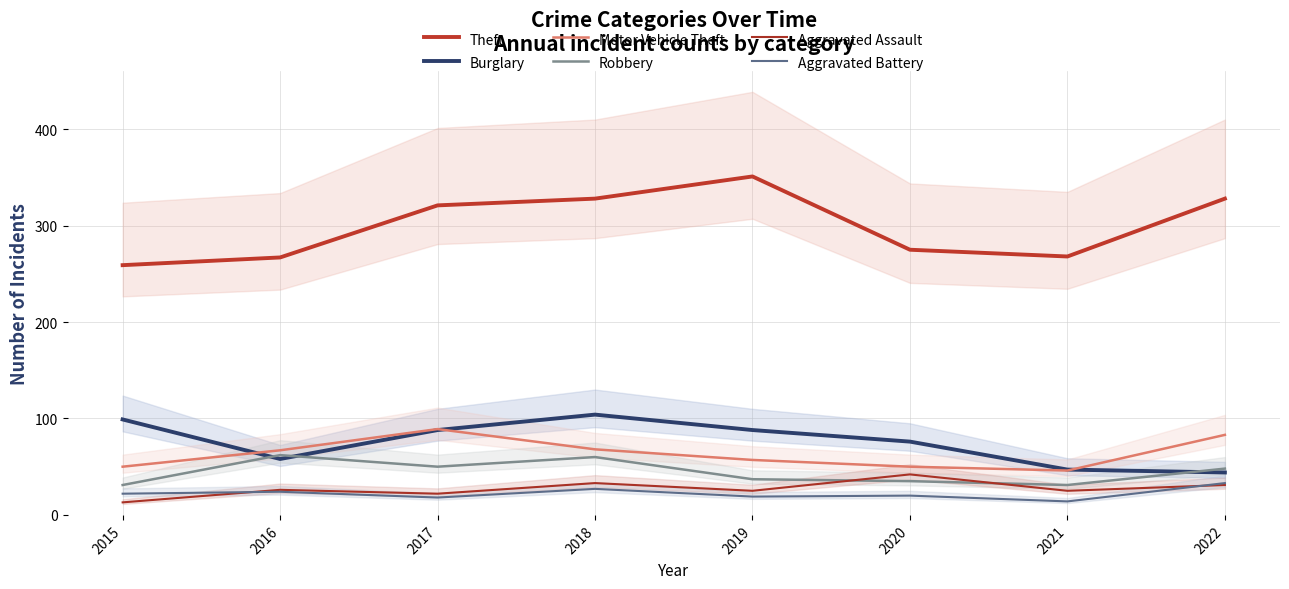

Reading right to left, extract all data points from this chart.

Theft: 2022=328	2021=268	2020=275	2019=351	2018=328	2017=321	2016=267	2015=259
Burglary: 2022=44	2021=47	2020=76	2019=88	2018=104	2017=88	2016=58	2015=99
Motor Vehicle Theft: 2022=83	2021=46	2020=50	2019=57	2018=68	2017=89	2016=67	2015=50
Robbery: 2022=48	2021=31	2020=35	2019=37	2018=60	2017=50	2016=62	2015=31
Aggravated Assault: 2022=31	2021=25	2020=42	2019=25	2018=33	2017=22	2016=26	2015=13
Aggravated Battery: 2022=33	2021=14	2020=20	2019=19	2018=27	2017=18	2016=24	2015=22